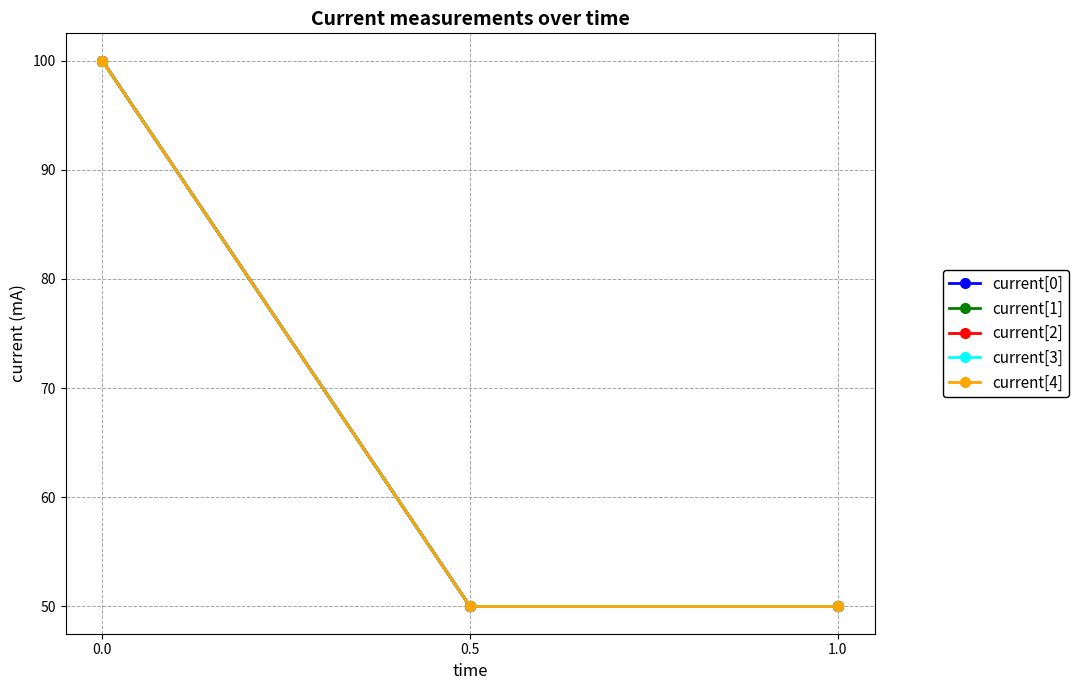

Does the chart have visible grid lines?

Yes